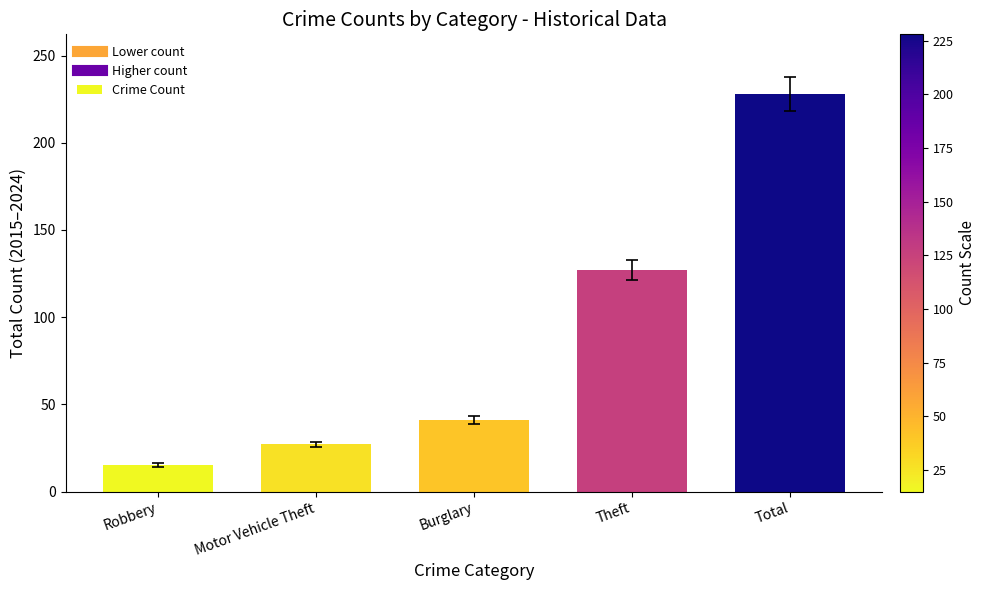

What is the change in value from Burglary to Total?

+187